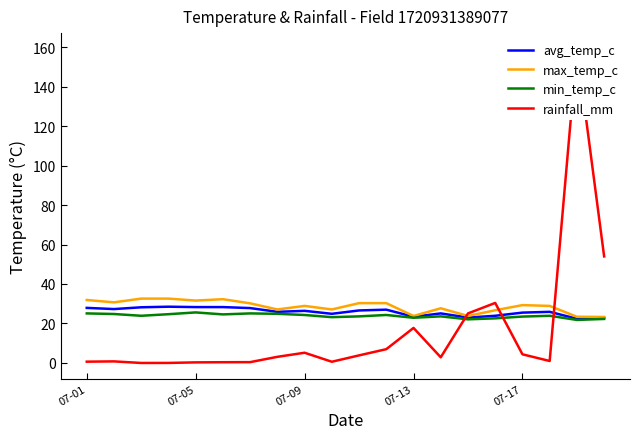

List the series in order of their peak value, highest first.

rainfall_mm, max_temp_c, avg_temp_c, min_temp_c